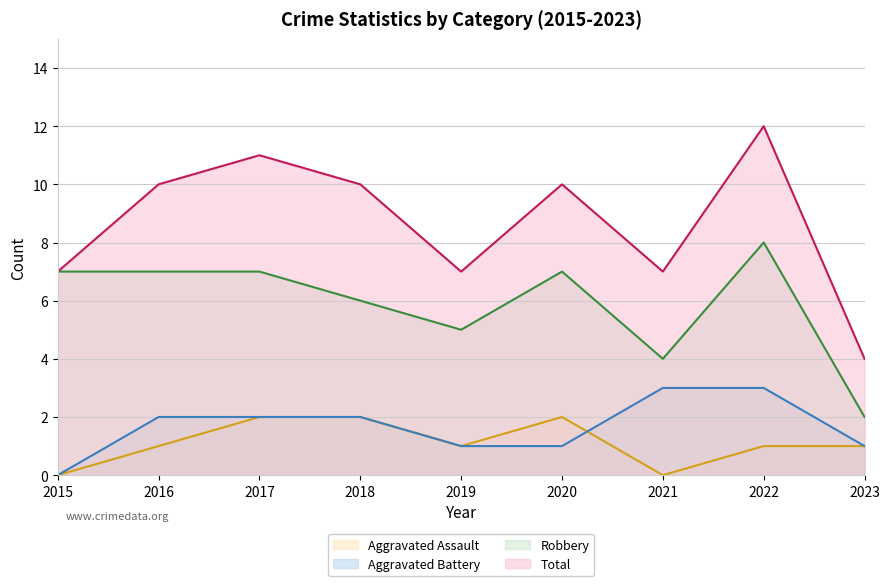

Where does the Aggravated Assault series first go above 1?

2017